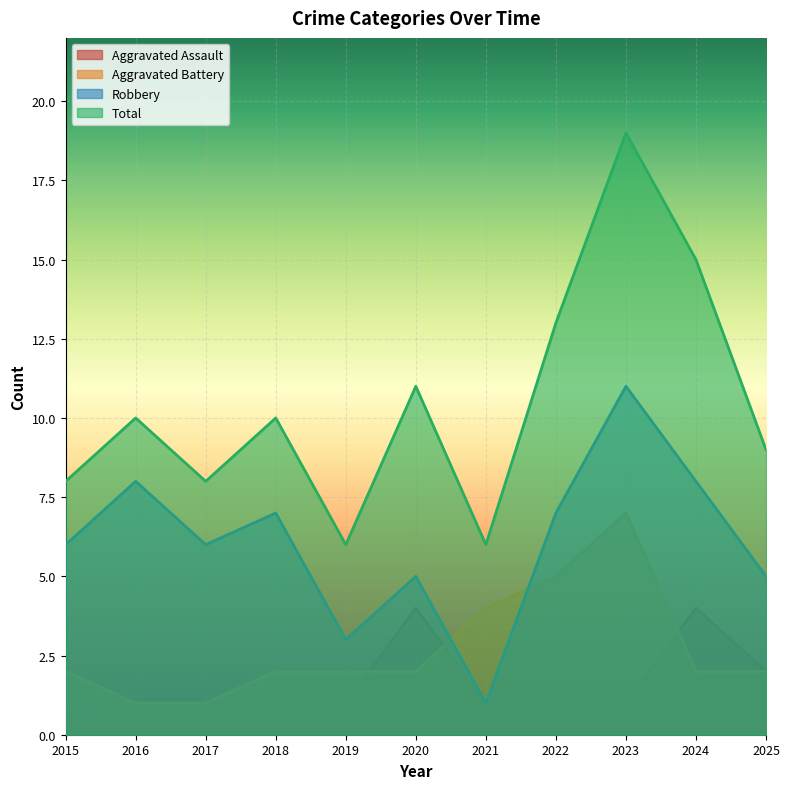

Rank the series by their maximum value, from lowest to highest.

Aggravated Assault, Aggravated Battery, Robbery, Total